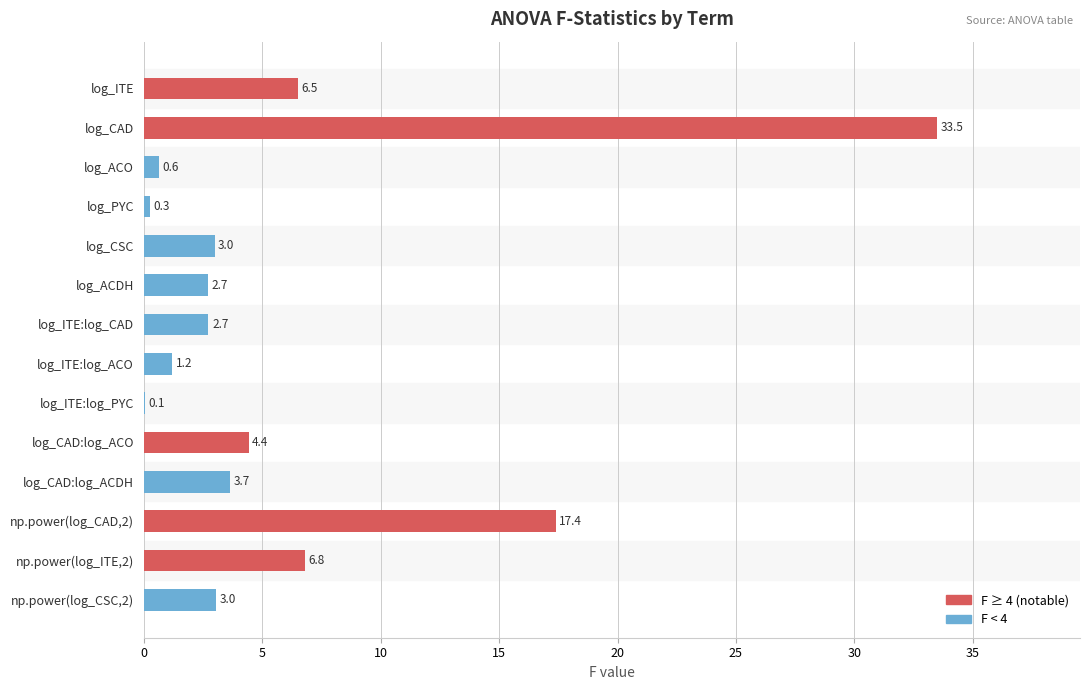

Is it true that the value at log_ACDH is 1.3?

False